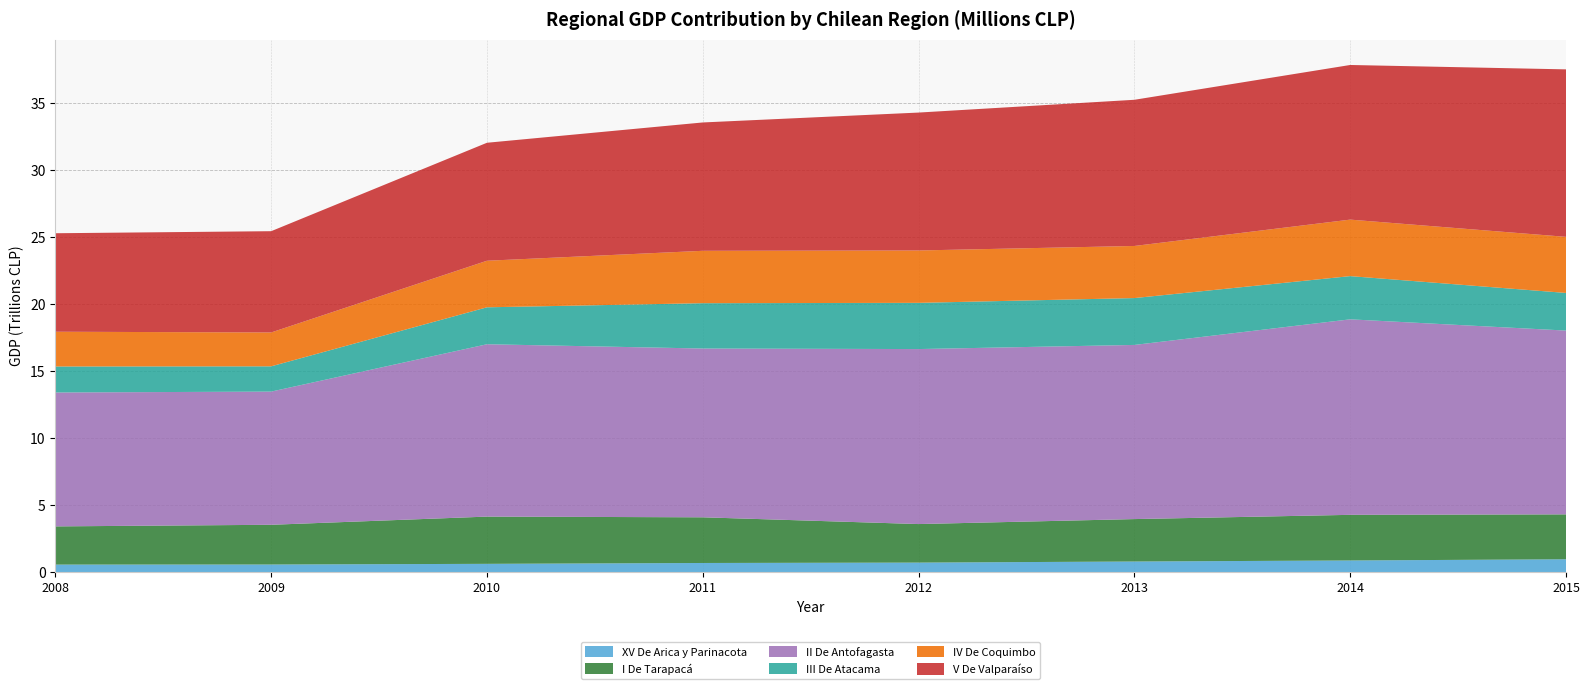

Reading left to right, what are all the values shown in this chart?

XV De Arica y Parinacota: 561886	568053	617461	681837	710765	791498	869116	959560
I De Tarapacá: 2852172	2965390	3527524	3410644	2876974	3168317	3407355	3352673
II De Antofagasta: 9998303	9945580	12870414	12603517	13067578	13003959	14599244	13723754
III De Atacama: 1941954	1887069	2758525	3385094	3450909	3499799	3226718	2810529
IV De Coquimbo: 2595500	2528553	3476621	3911508	3910770	3890534	4218551	4188618
V De Valparaíso: 7354030	7562445	8809780	9583900	10298164	10915352	11547504	12505625